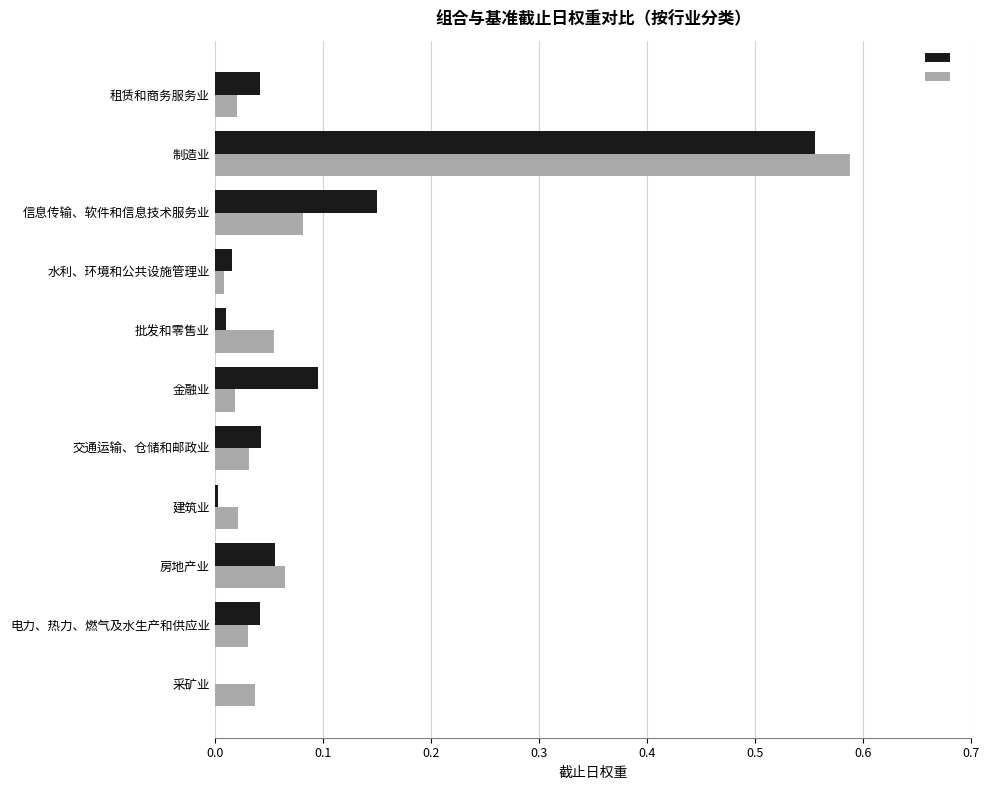

At which category is the sum across all series the highest?

制造业